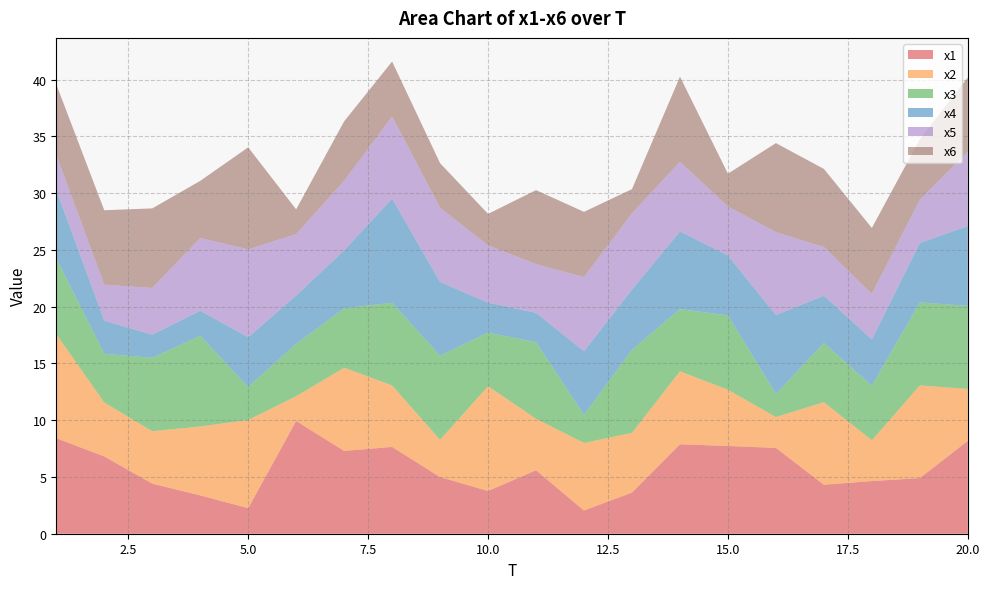

Reading left to right, extract all data points from this chart.

x1: 1=8.4	2=6.8	3=4.4	4=3.4	5=2.3	6=9.9	7=7.3	8=7.6	9=5.0	10=3.8	11=5.6	12=2.0	13=3.6	14=7.9	15=7.7	16=7.6	17=4.3	18=4.6	19=4.9	20=8.2
x2: 1=9.2	2=4.7	3=4.6	4=6.1	5=7.8	6=2.2	7=7.3	8=5.4	9=3.3	10=9.2	11=4.5	12=5.9	13=5.3	14=6.4	15=5.0	16=2.7	17=7.3	18=3.6	19=8.2	20=4.6
x3: 1=6.7	2=4.3	3=6.5	4=8.0	5=2.9	6=4.6	7=5.2	8=7.3	9=7.4	10=4.7	11=6.7	12=2.5	13=7.3	14=5.5	15=6.5	16=2.0	17=5.2	18=4.8	19=7.3	20=7.3
x4: 1=6.0	2=2.9	3=2.0	4=2.2	5=4.4	6=4.3	7=5.1	8=9.2	9=6.5	10=2.6	11=2.6	12=5.6	13=5.3	14=6.8	15=5.3	16=6.9	17=4.2	18=4.1	19=5.2	20=7.0
x5: 1=3.1	2=3.2	3=4.1	4=6.4	5=7.7	6=5.4	7=6.1	8=7.2	9=6.5	10=5.0	11=4.3	12=6.5	13=6.7	14=6.1	15=4.3	16=7.3	17=4.3	18=4.0	19=3.8	20=6.6
x6: 1=6.2	2=6.6	3=7.0	4=5.0	5=9.0	6=2.2	7=5.2	8=4.8	9=3.9	10=2.8	11=6.5	12=5.7	13=2.1	14=7.5	15=2.9	16=7.8	17=6.9	18=5.8	19=5.3	20=6.5